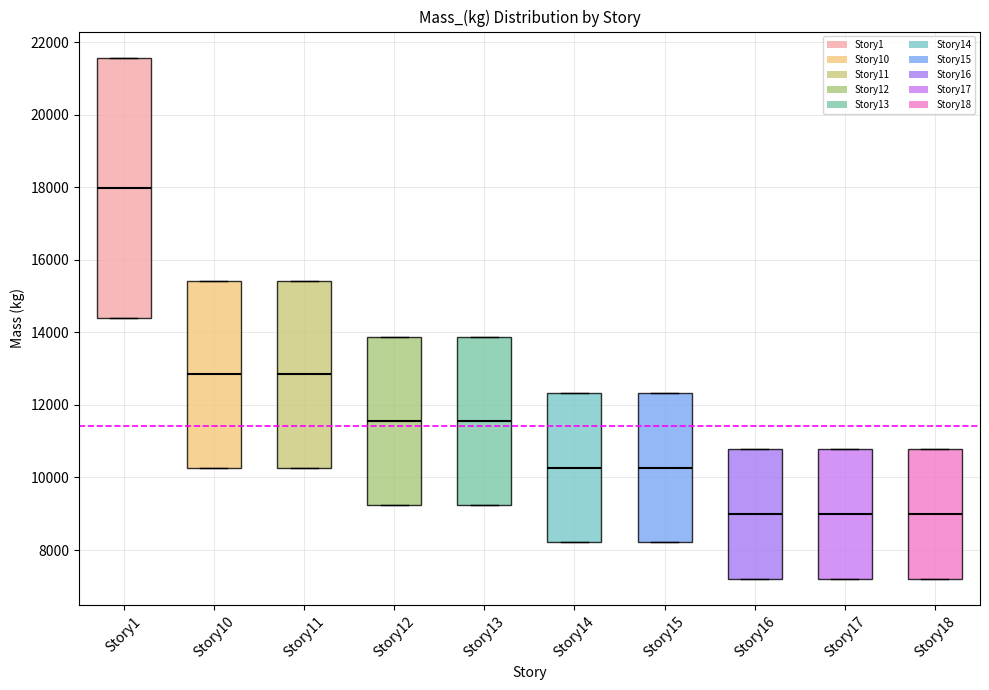

Where does the median line of the box for Story12 sit on the y-axis? The values are not printed on the chart, so give them approximately, as read against the axis.

11600